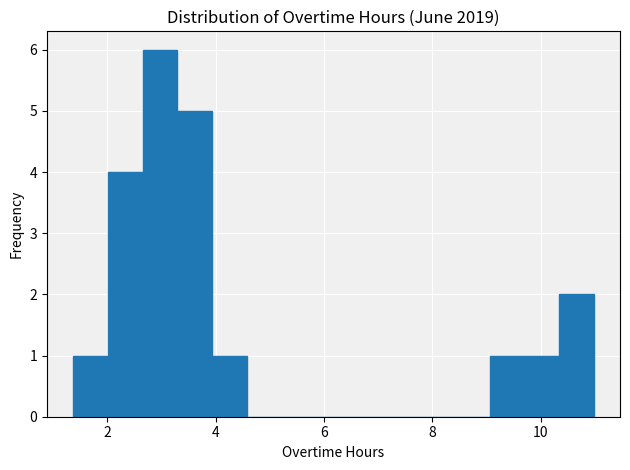

Around what value on the x-axis is the tallest bar? Give the approximate position of its centre, as read against the axis.

3.0